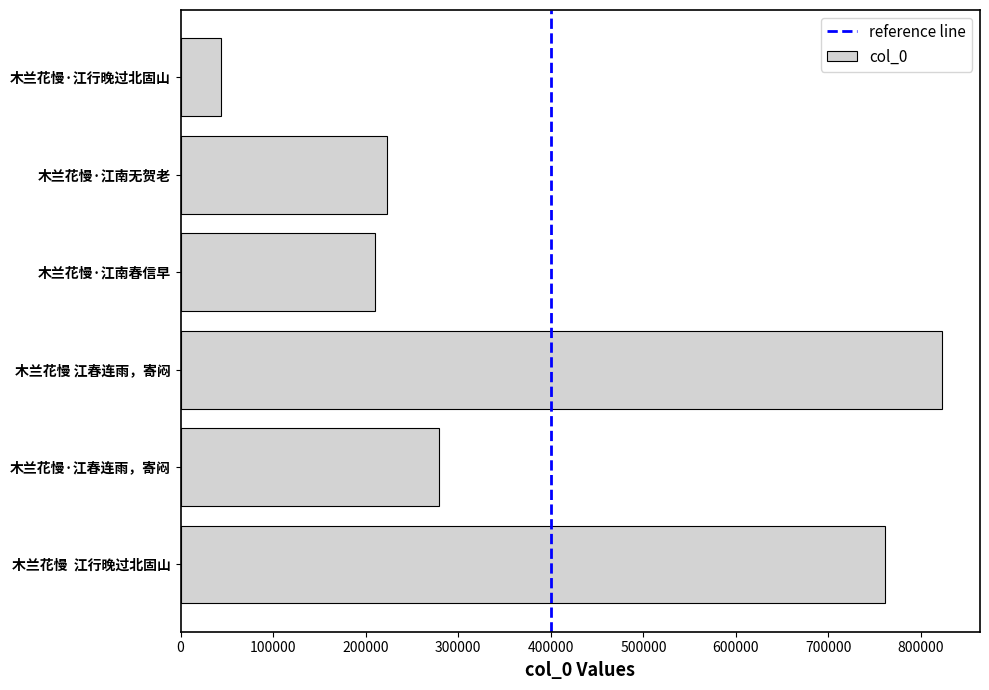

What is the difference between the maximum and minimum values?

778825